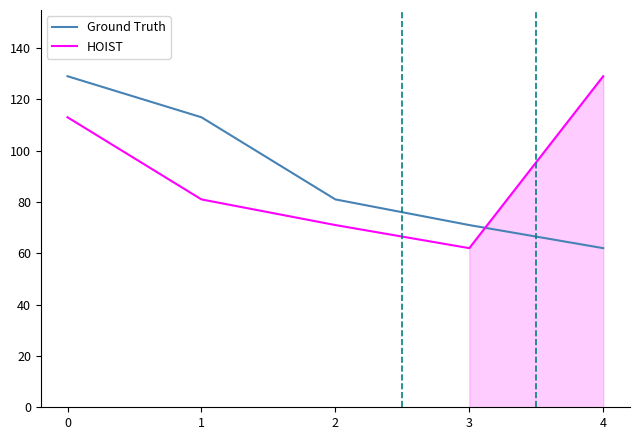

What is the smallest value displayed?

62